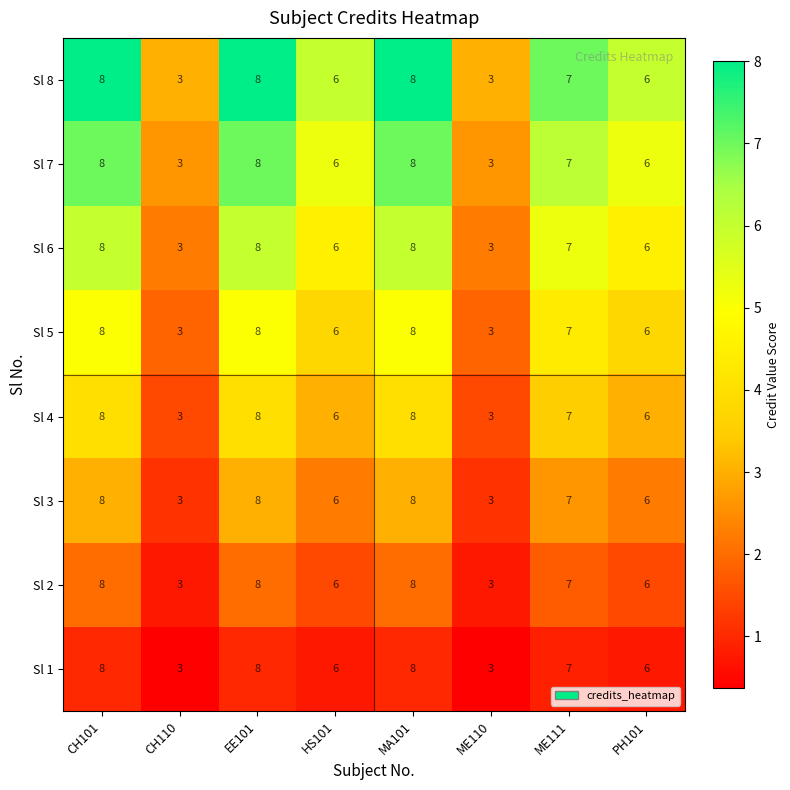

Is it true that Sl 6 equals 7 at ME111?

True